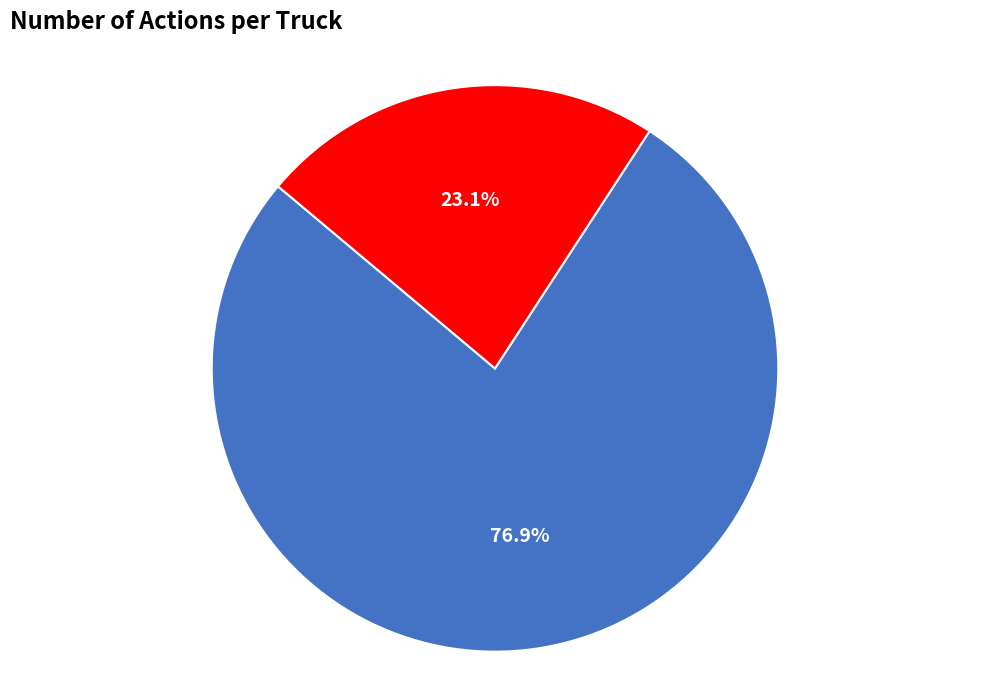

Is it true that Truck 1 is 23% of the pie?

True